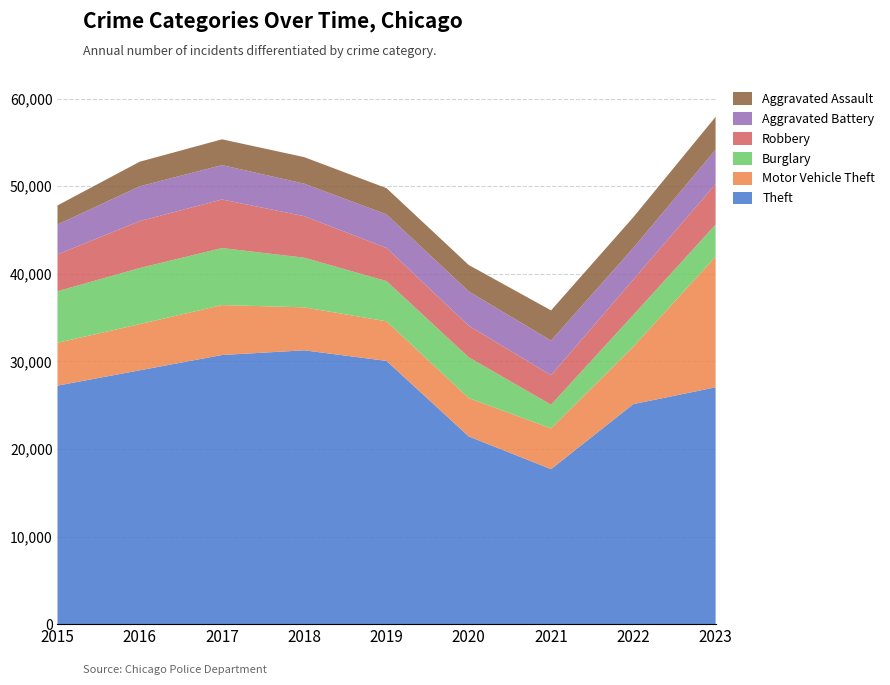

Reading left to right, what are all the values shown in this chart?

Theft: 27227	28975	30721	31260	30047	21423	17691	25117	27034
Motor Vehicle Theft: 4890	5273	5702	4903	4519	4377	4654	6560	14910
Burglary: 5882	6405	6505	5665	4591	4657	2707	3622	3673
Robbery: 4204	5354	5548	4743	3782	3600	3367	4037	4616
Aggravated Battery: 3412	3976	3925	3705	3834	3917	3952	3615	3932
Aggravated Assault: 2180	2804	2943	3031	2991	3016	3444	3503	3743